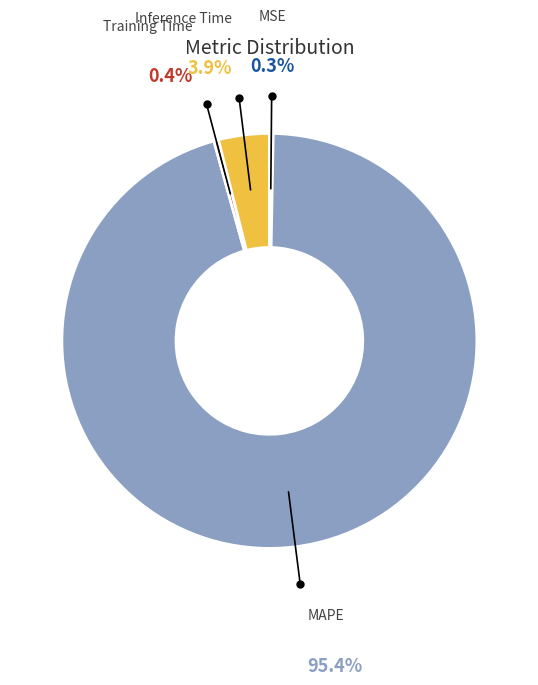

Does any single category account for the majority?

Yes